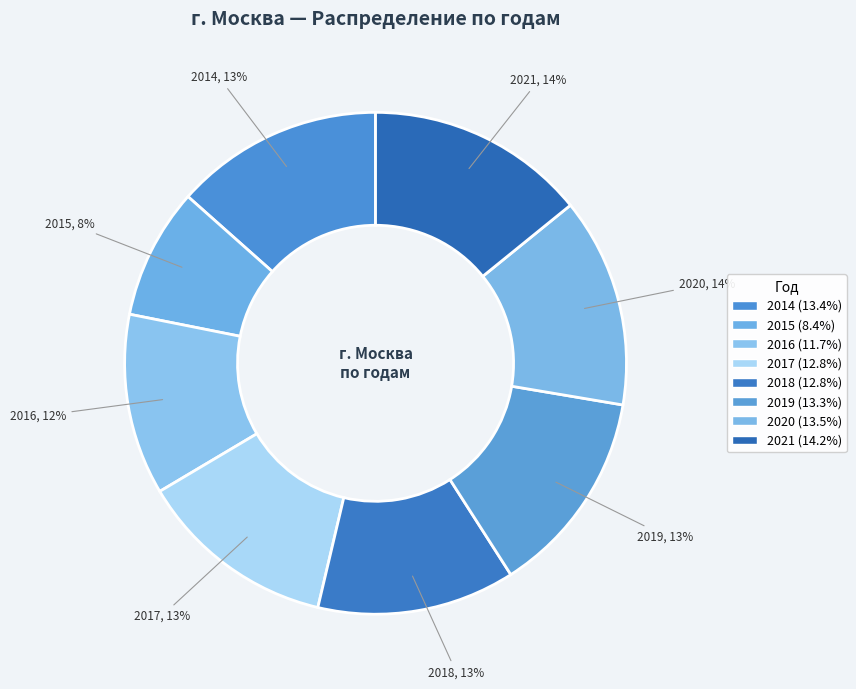

To the nearest percent, what is the combined percentage of 2018 and 2016?

24%